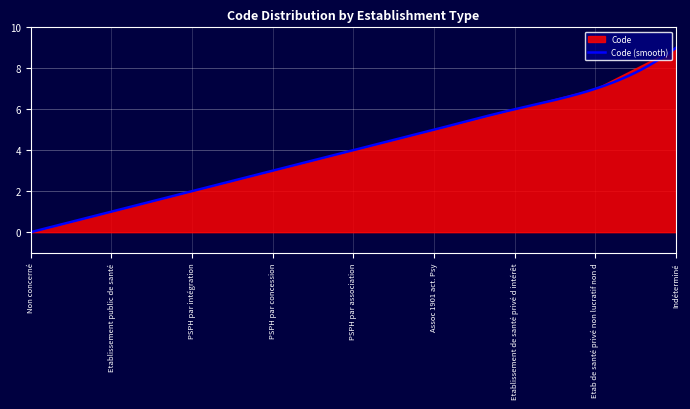

What is the sum of all values?

37